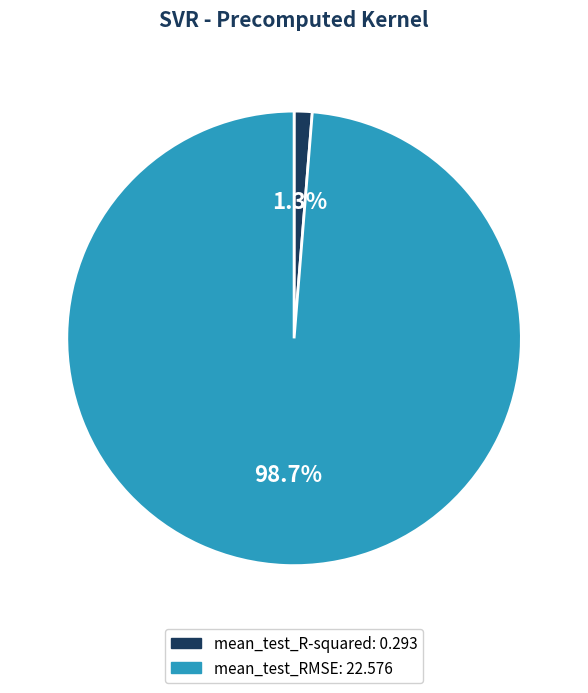

To the nearest percent, what is the combined percentage of mean_test_RMSE and mean_test_R-squared?

100%